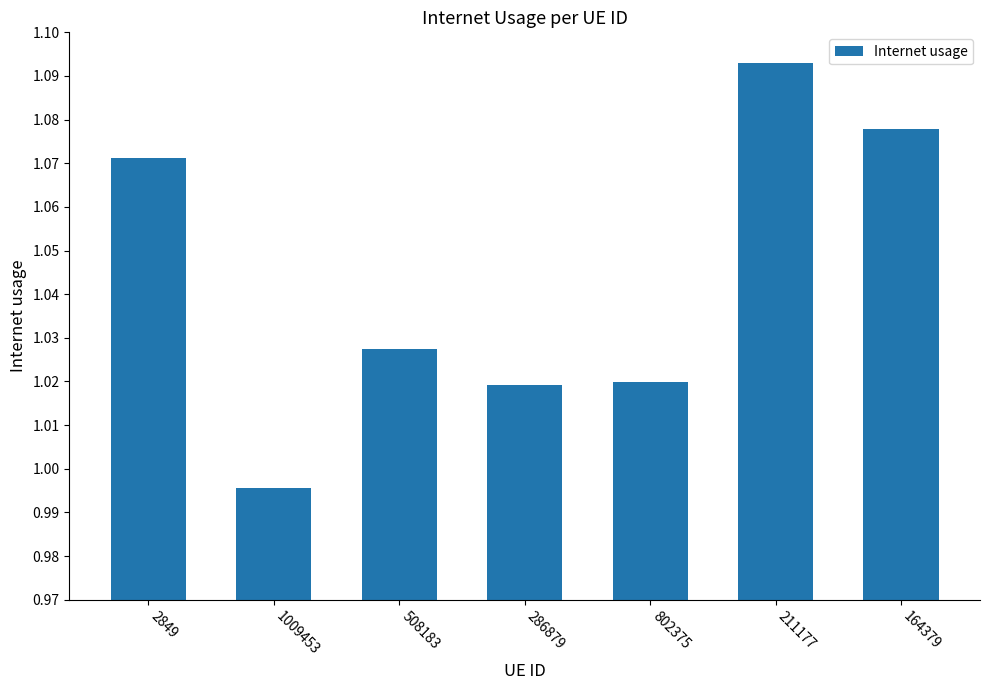

Between 286879 and 1009453, which is larger?

286879